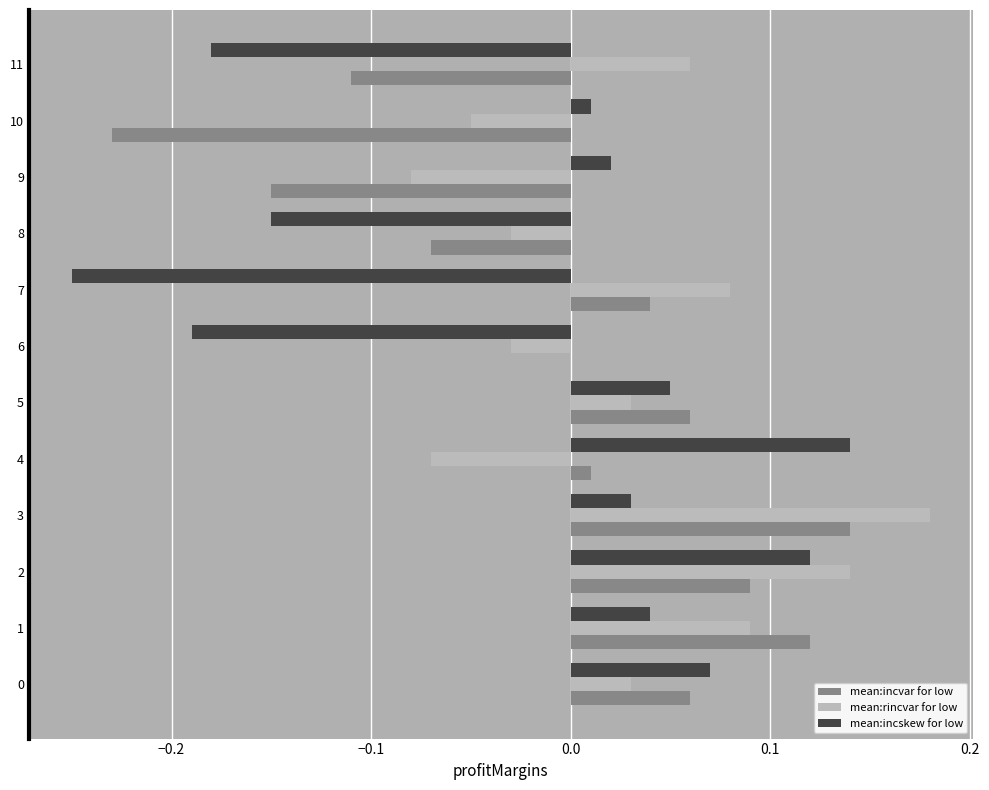

Between 2 and 5, which series saw the biggest shift?

mean:rincvar for low